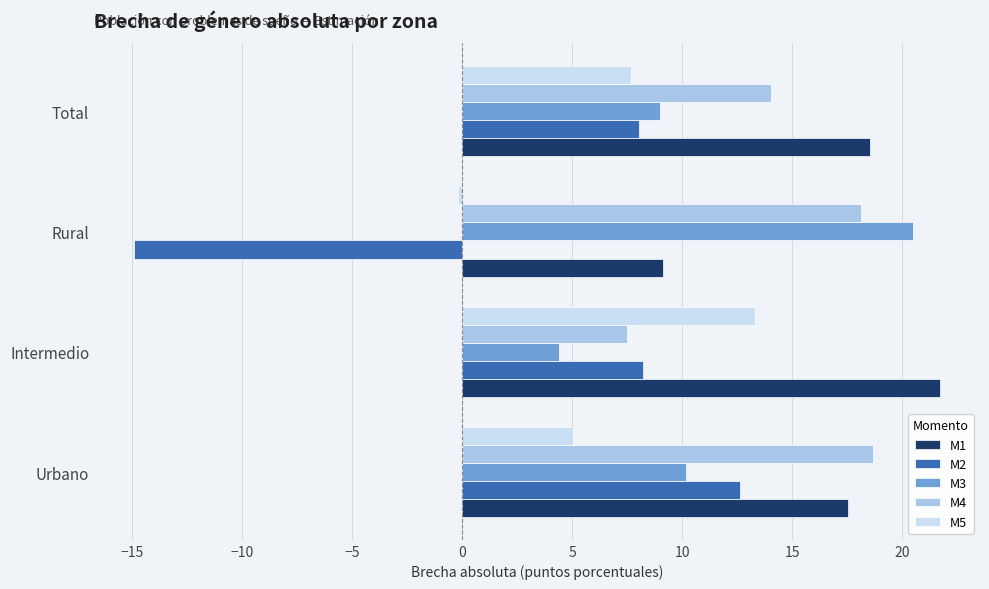

What is the sum of all M3 values?

44.1